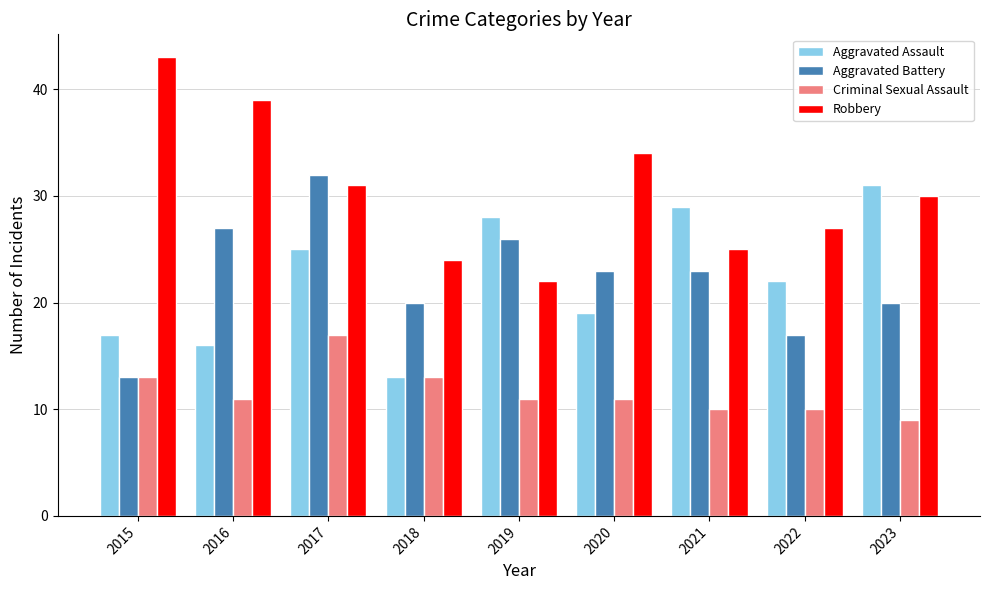

What is the value of the Aggravated Battery bar at the 7th from the left?

23